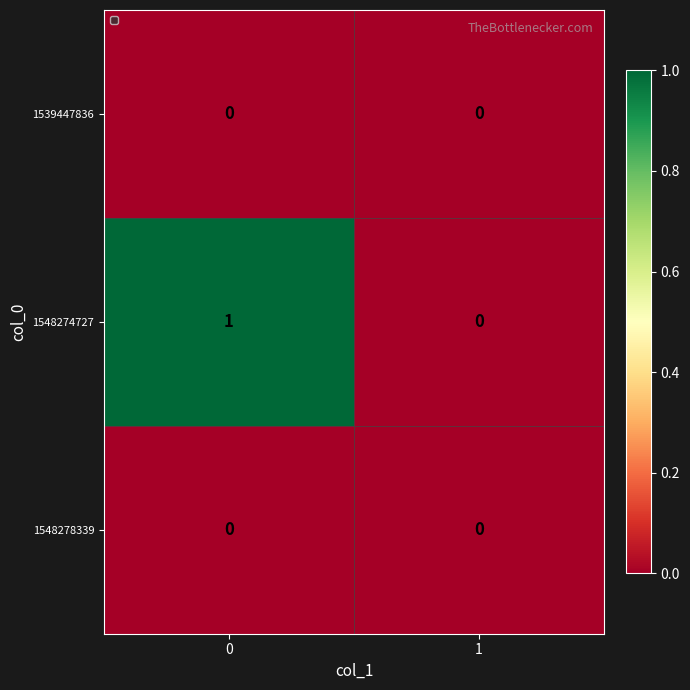

Count the 1548274727 values in the range 0 to 1.

2